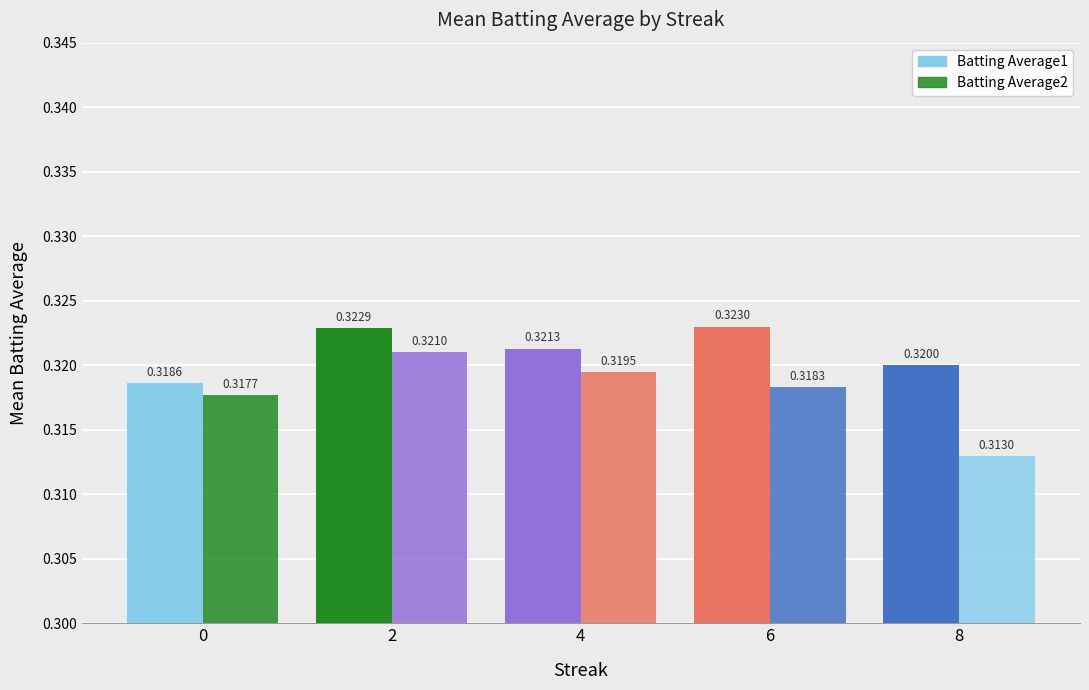

How many distinct data groups are displayed?

2